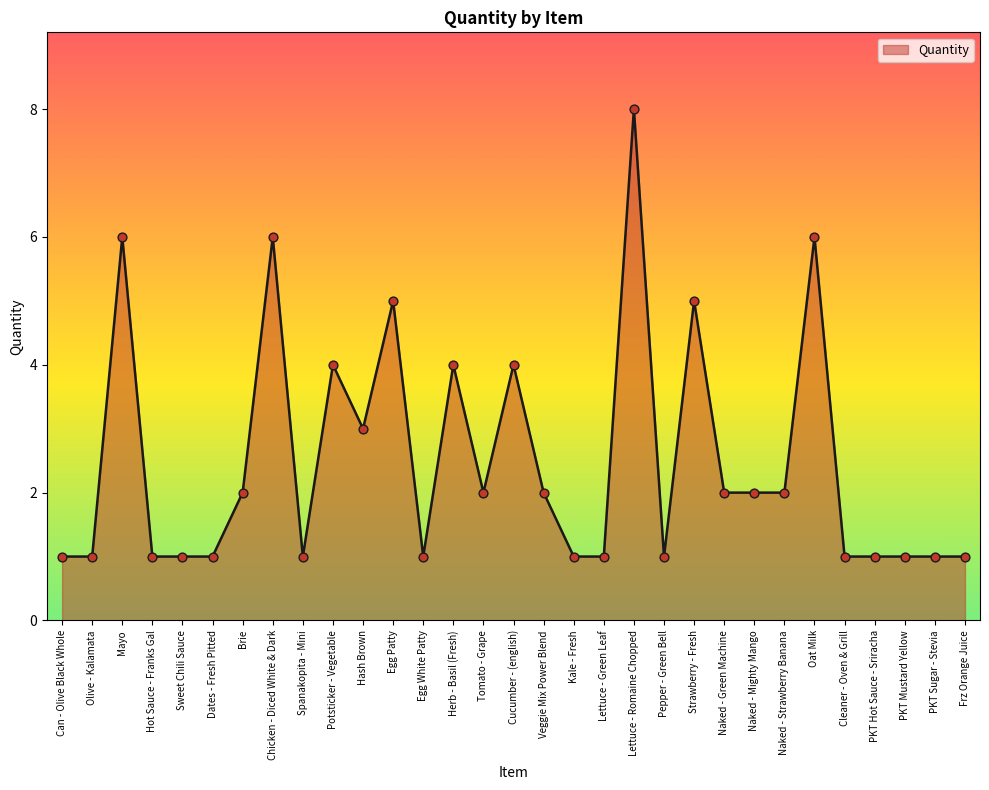

Between Tomato - Grape and Oat Milk, which is larger?

Oat Milk